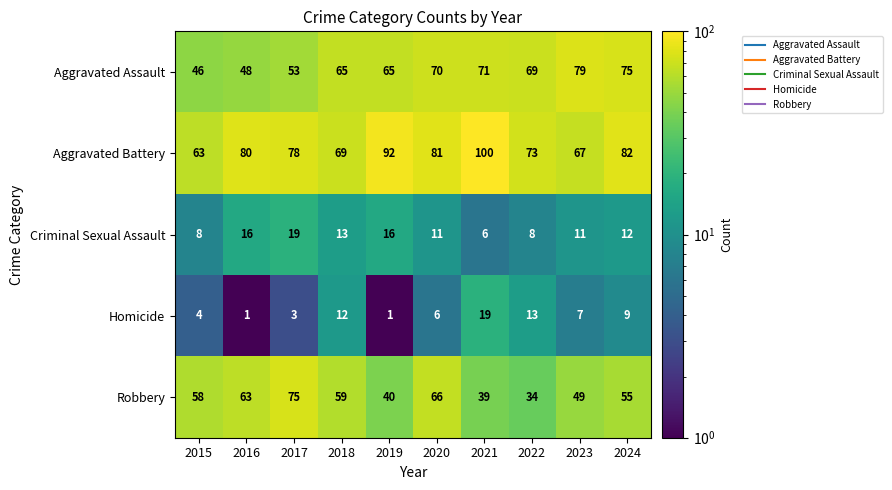

Which series has the largest total across all categories?

Aggravated Battery